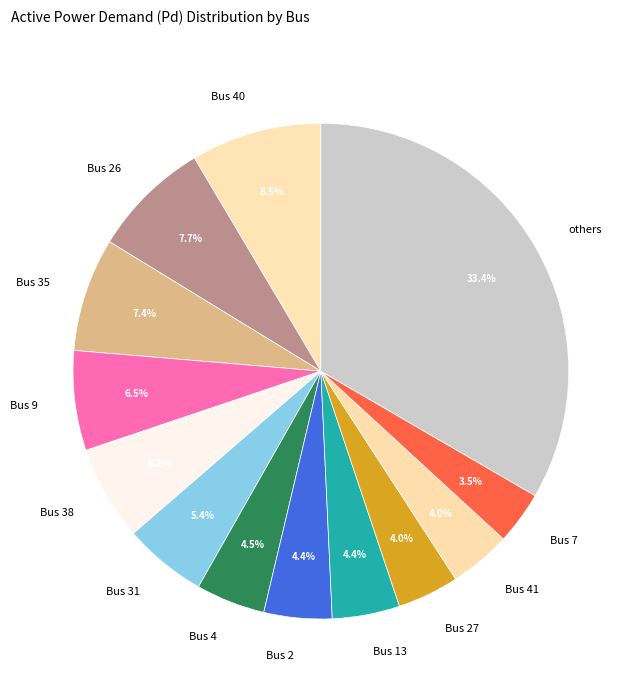

Which slice is the smallest?

Bus 7